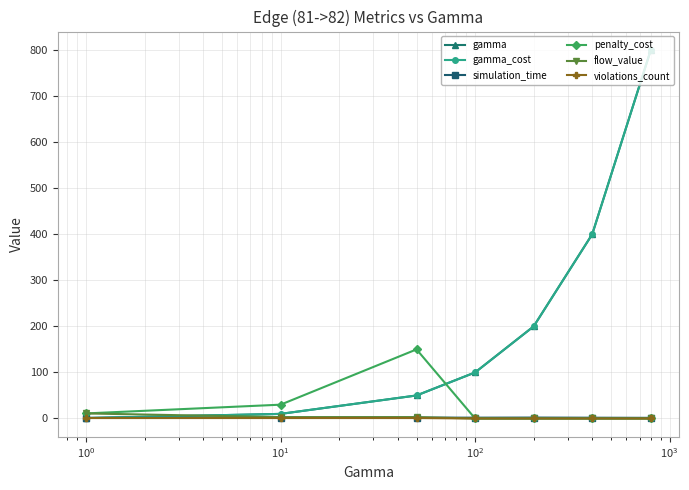

What is the minimum value for simulation_time?

1.2